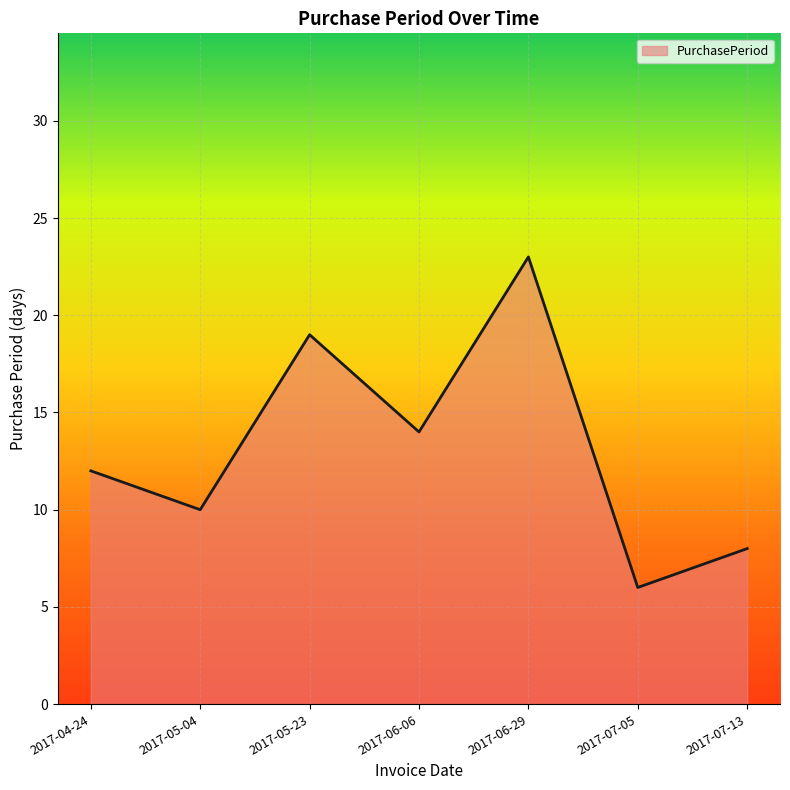

What is the average value?

13